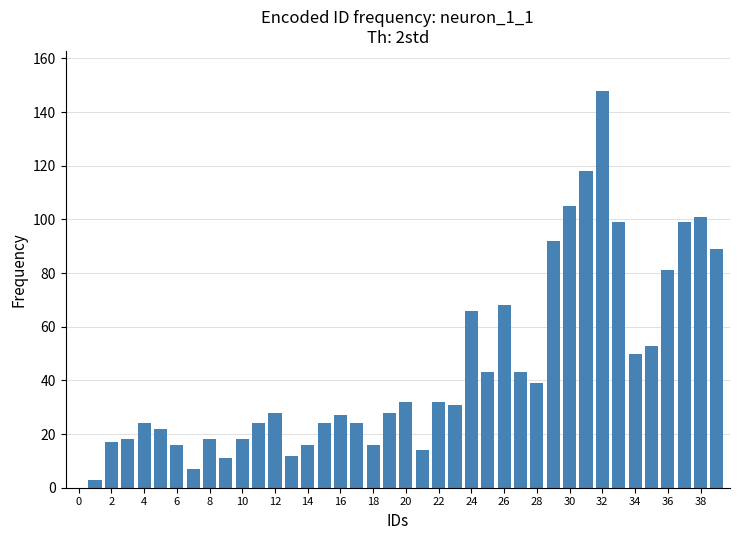

How many values are above zero?

39